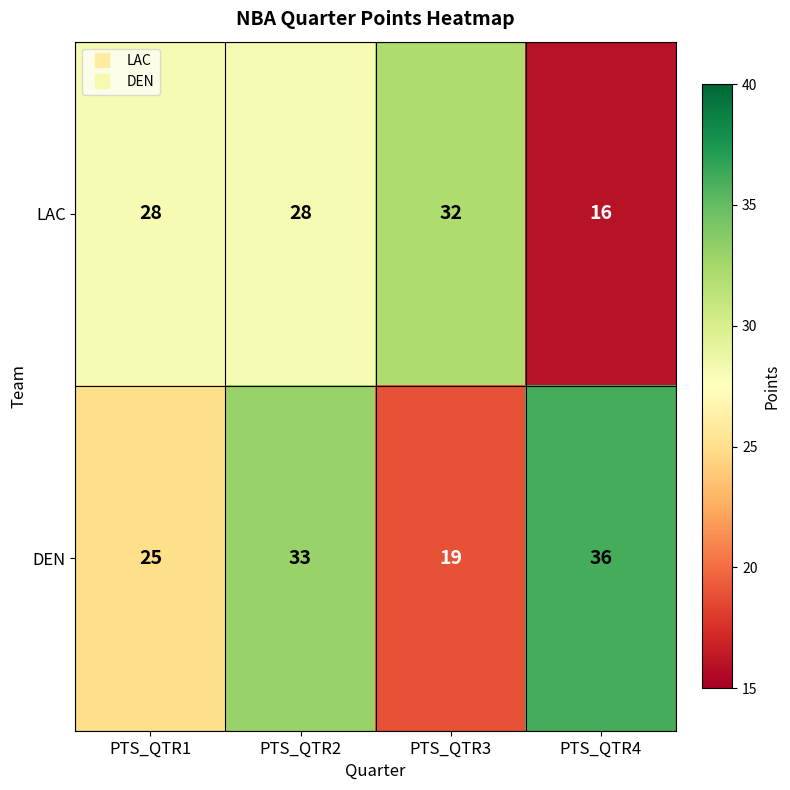

At how many categories does at least one series exceed 21?

4